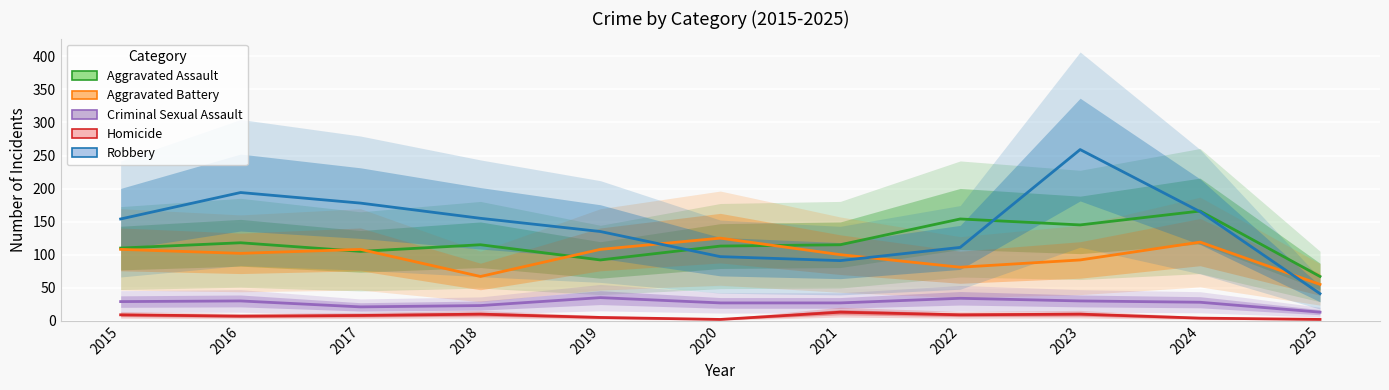

What is the greatest value displayed?

259